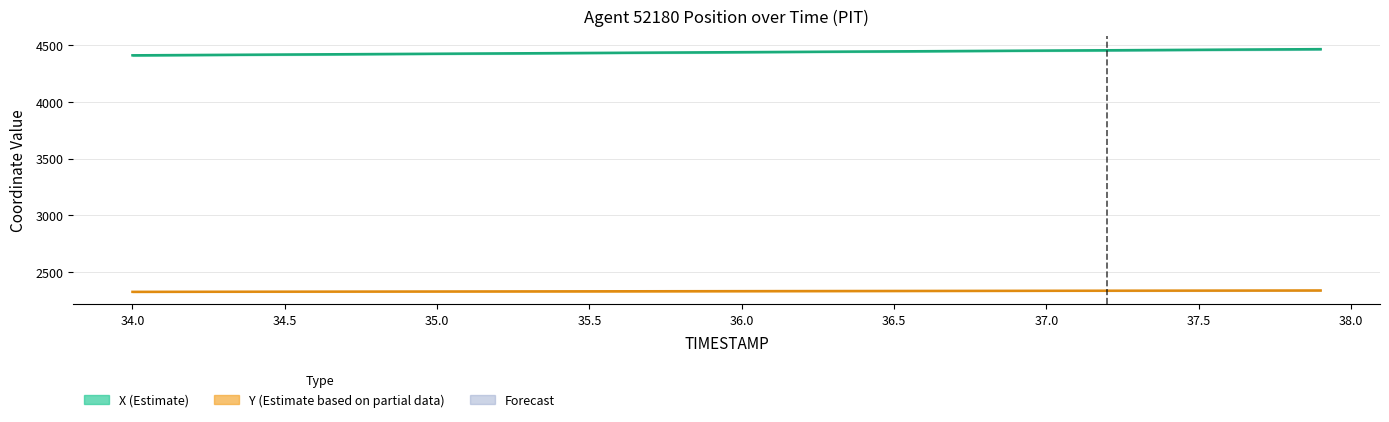

Rank the series at 34.5 from lowest to highest value.

Y (Estimate based on partial data), X (Estimate)